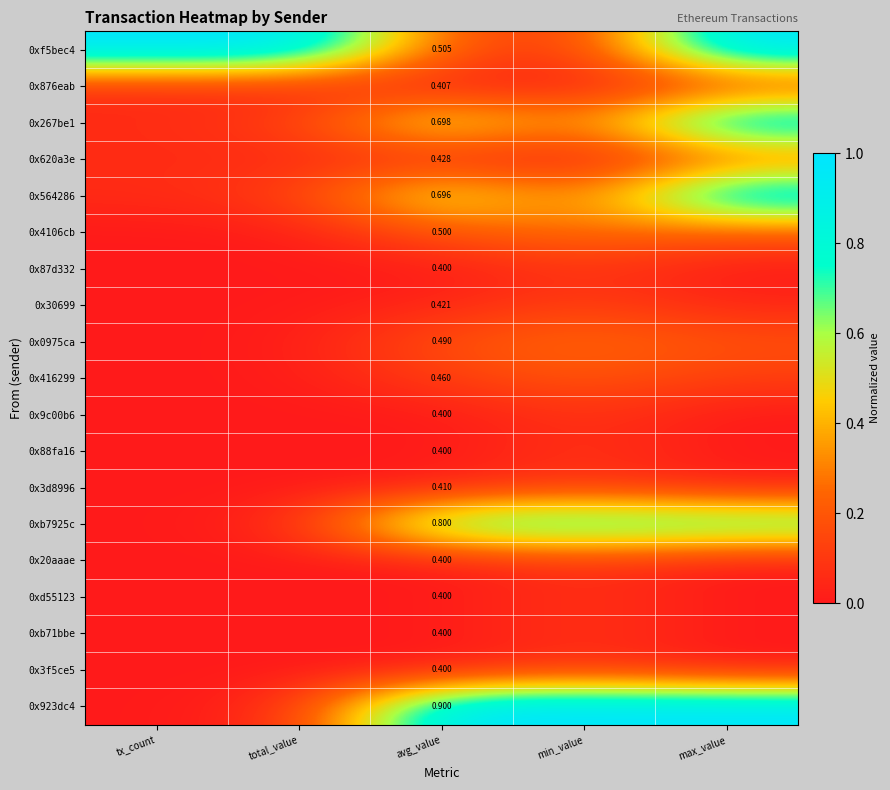

List the series in order of their peak value, highest first.

0xf5bec4, 0x564286, 0x923dc4, 0x267be1, 0xb7925c, 0x4106cb, 0x0975ca, 0x620a3e, 0x416299, 0x30699, 0x3d8996, 0x876eab, 0x87d332, 0x9c00b6, 0x88fa16, 0x20aaae, 0xd55123, 0xb71bbe, 0x3f5ce5